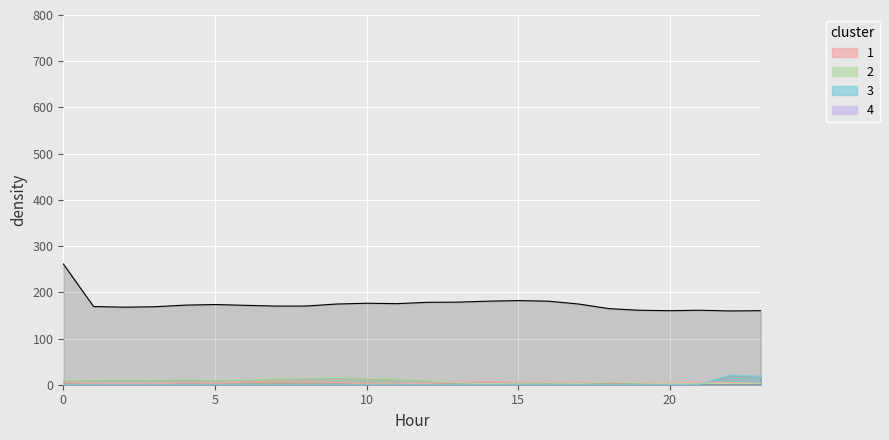

Reading left to right, extract all data points from this chart.

ATT9: 6.0	2.1	2.2	2.2	4.3	3.7	5.9	6.7	6.1	5.1	2.3	2.1	3.2	7.4	7.1	6.3	6.0	5.9	5.3	5.2	3.8	5.8	4.9	3.3
ATT11: 9.8	11.3	11.5	11.3	12.3	10.6	10.8	13.2	15.1	15.6	14.2	13.0	10.3	4.5	2.2	4.0	4.4	3.0	6.6	3.9	2.2	2.9	2.7	2.7
ATT13: 261.4	169.2	167.8	168.7	172.2	173.5	171.8	170.2	170.2	174.6	176.3	175.4	178.3	178.7	180.8	182.0	180.8	174.6	164.7	161.1	160.2	161.2	159.6	160.3
ATT14: 0.0	0.0	0.0	0.0	0.0	0.0	0.0	0.0	0.0	0.0	0.0	0.0	0.0	0.0	0.0	0.0	0.0	0.0	0.0	0.0	0.0	1.1	21.2	18.2